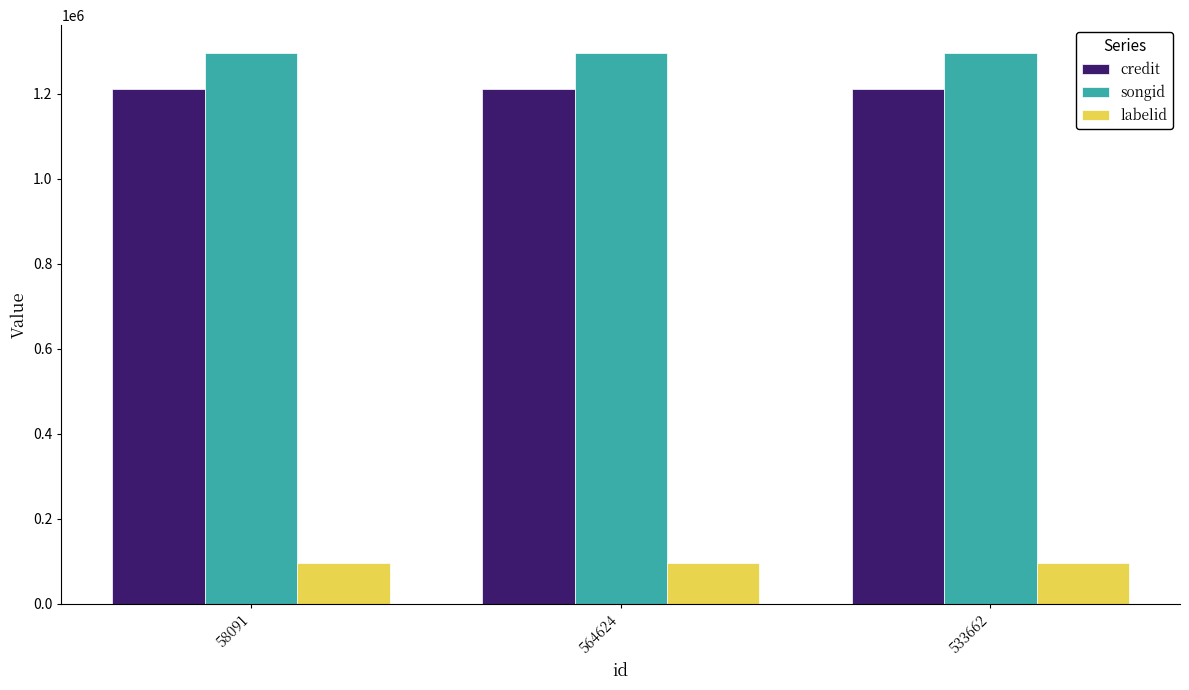

What value does the songid series have at 58091?

1295892